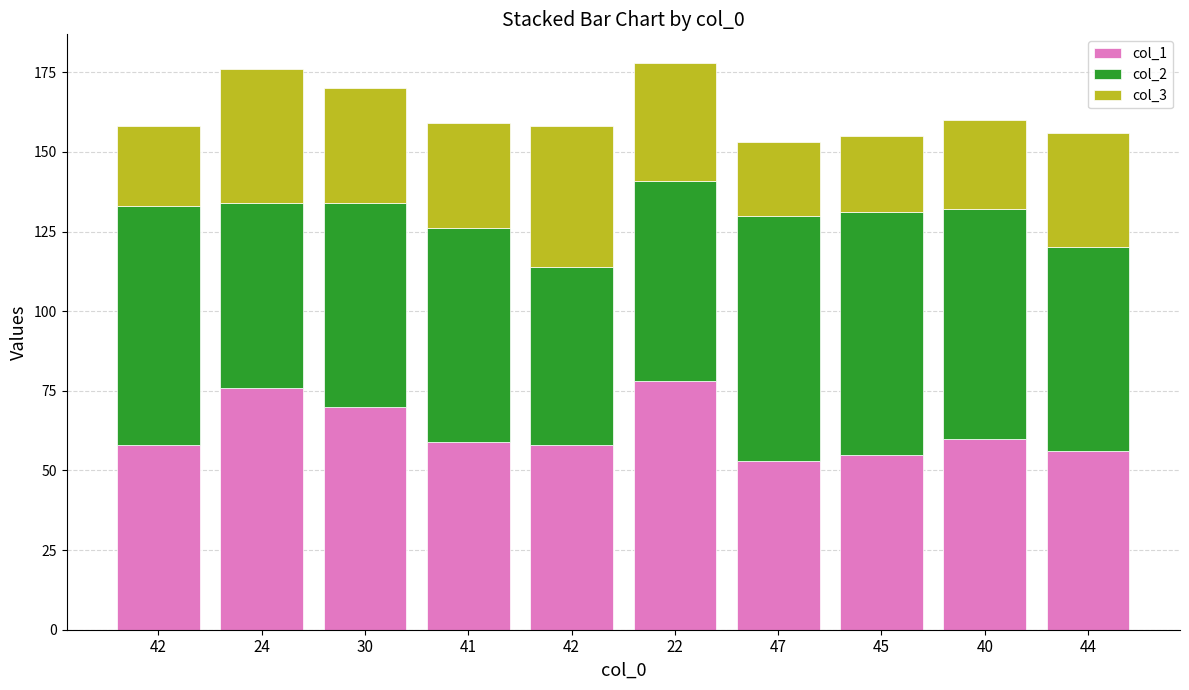

At which label is col_3 closest to 33?

41